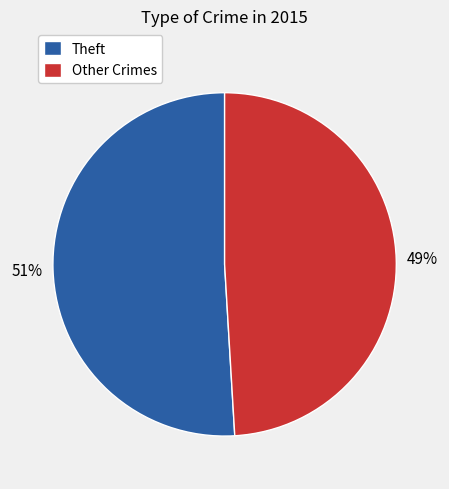

How many slices are in this pie chart?

2